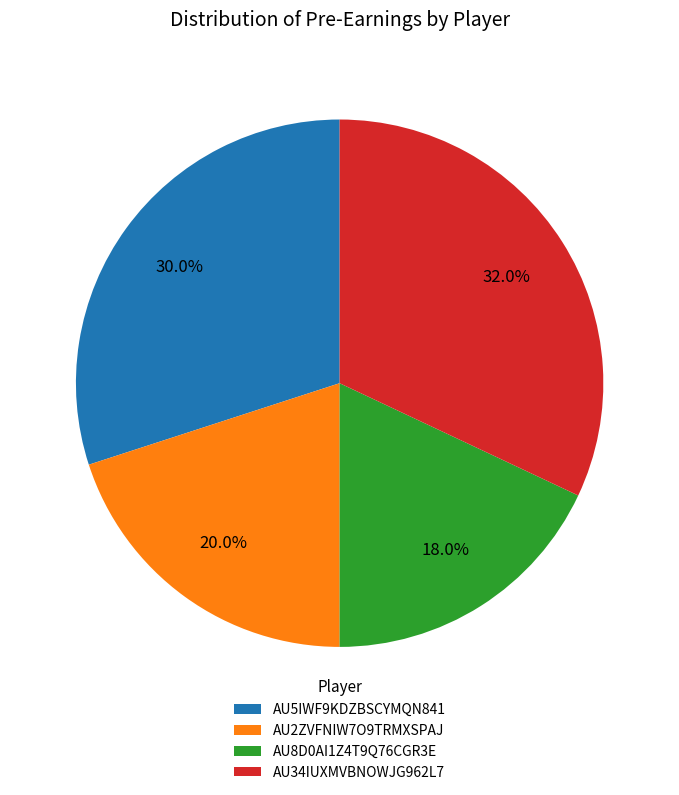

What portion of the pie excludes AU2ZVFNIW7O9TRMXSPAJ?

80.0%